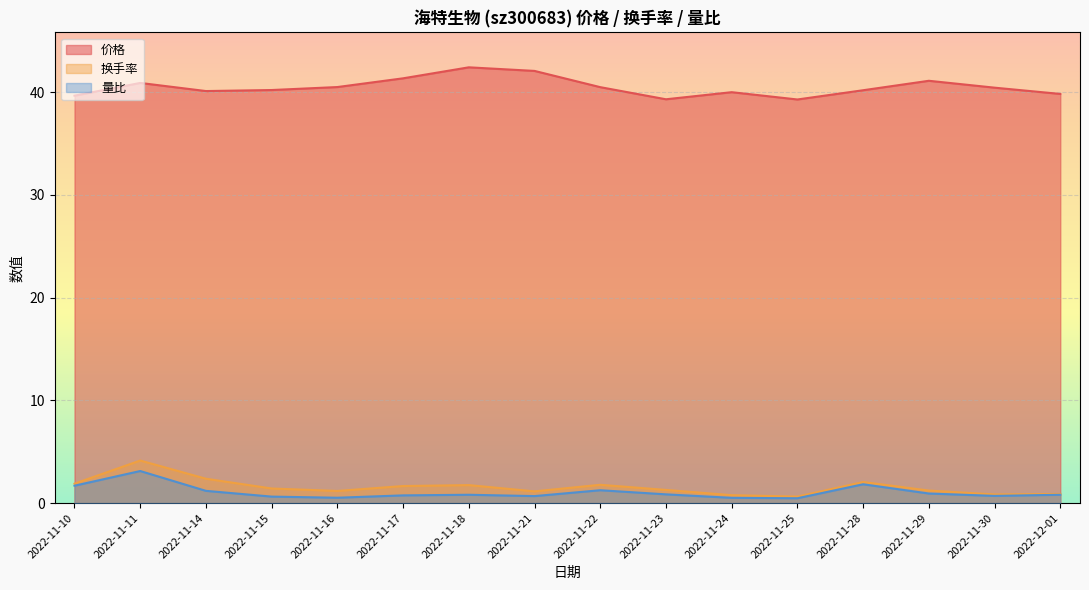

What is the sum of the 价格 values at 2022-11-17 and 2022-11-29?

82.4